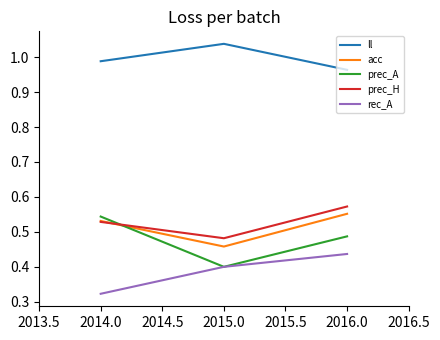

Is the value of rec_A at 2015.0 greater than the value of prec_A at 2016.0?

No